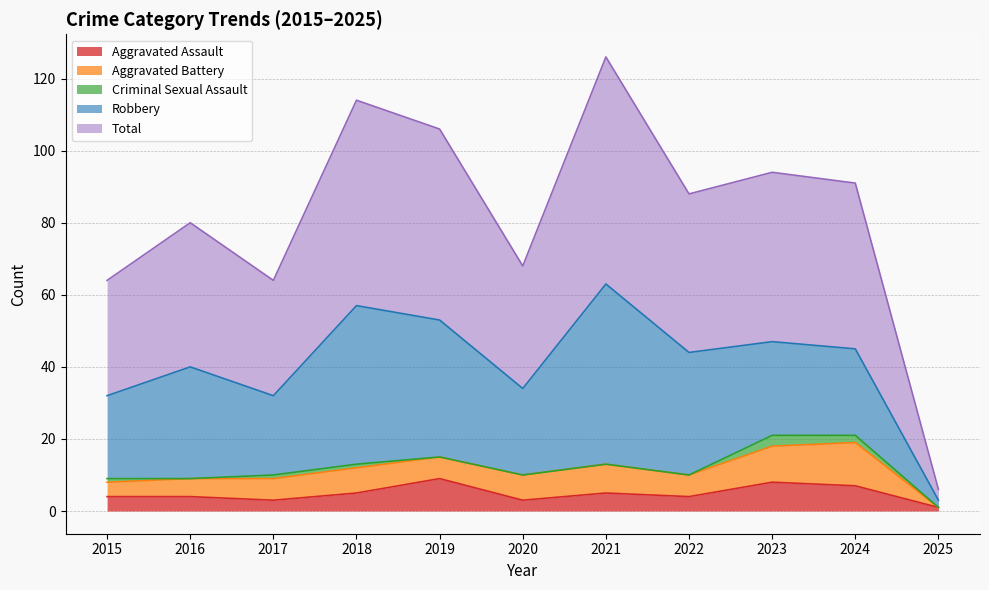

At which category does Total reach its first local peak?

2016